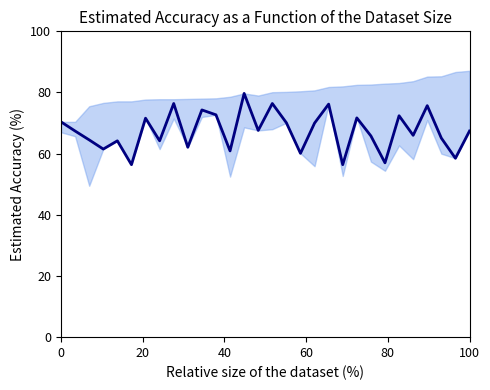

Reading left to right, extract all data points from this chart.

70.4	67.4	64.5	61.5	64.2	56.4	71.6	64.2	76.4	62.1	74.3	72.7	60.9	79.7	67.6	76.4	70.1	60.1	70.0	76.2	56.4	71.7	65.8	57.0	72.4	66.0	75.7	65.1	58.5	67.4